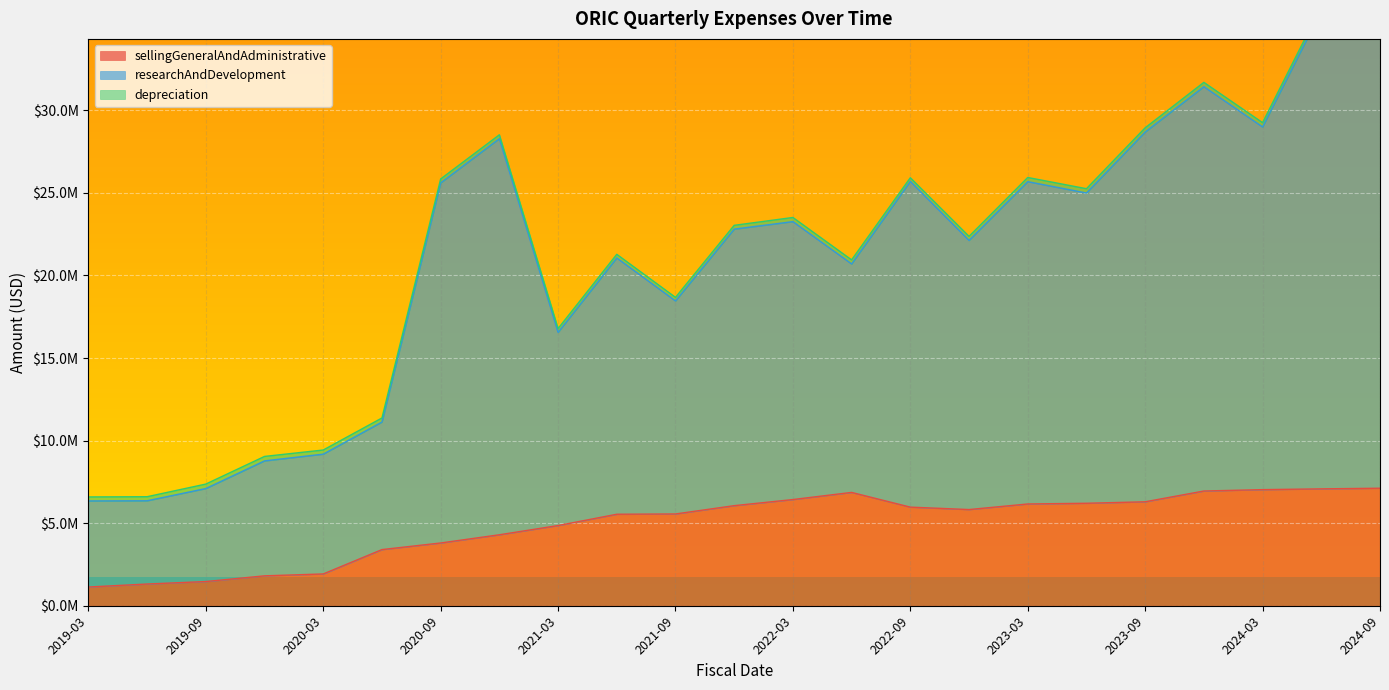

Is the value of researchAndDevelopment at 2022-06-30 greater than the value of sellingGeneralAndAdministrative at 2024-09-30?

Yes